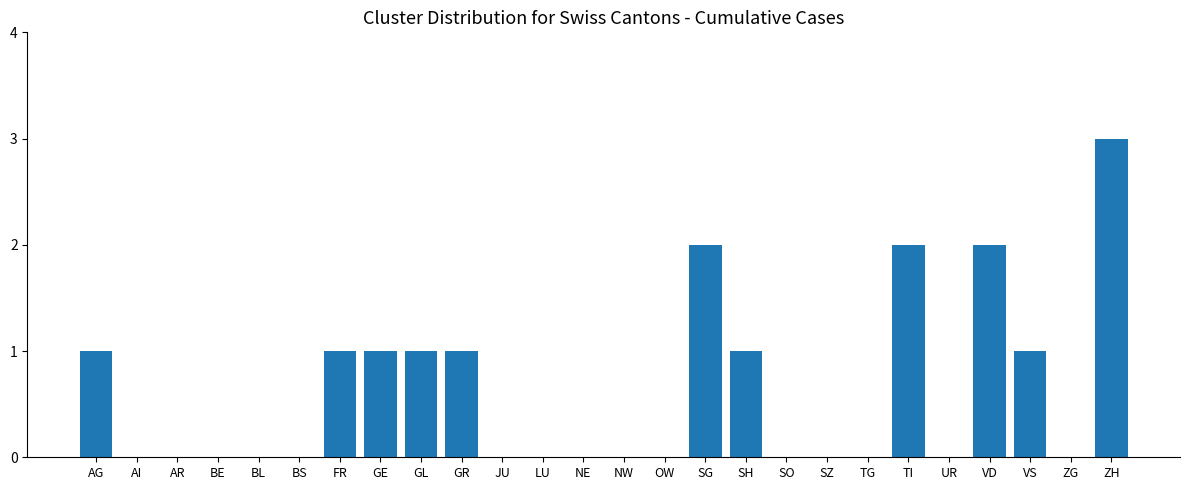

What is the sum of all values?

16